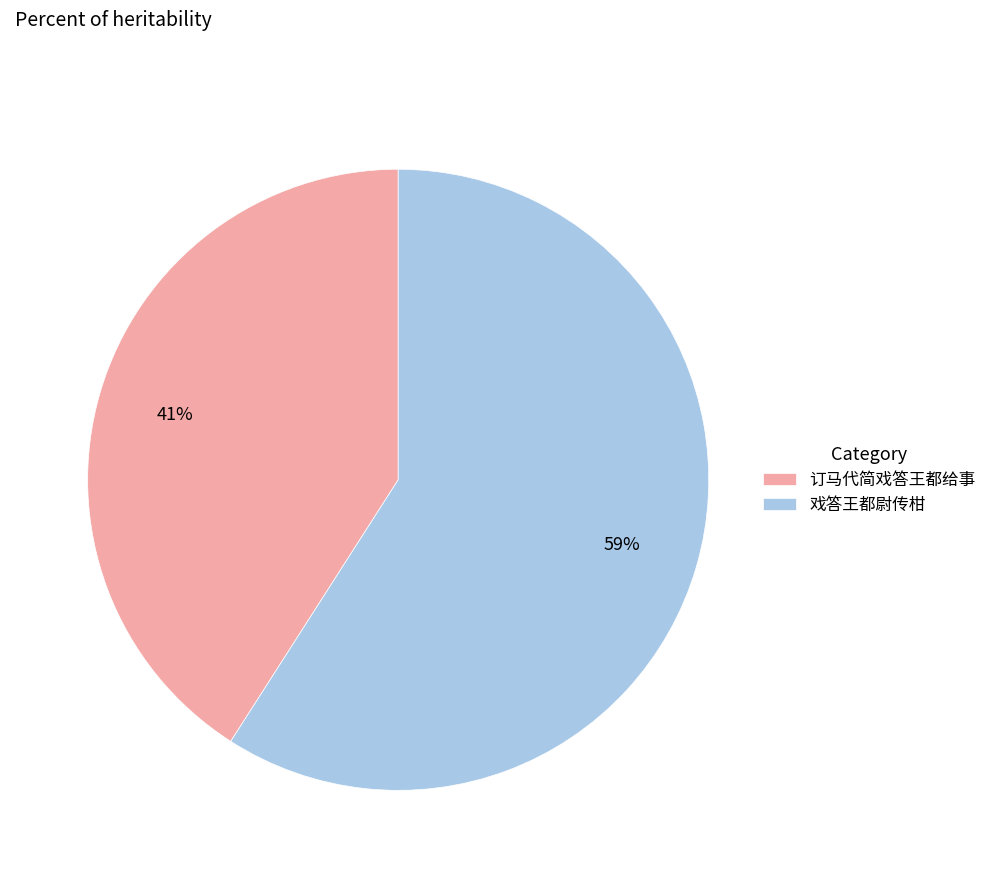

What percentage is the 戏答王都尉传柑 slice, to the nearest percent?

59%